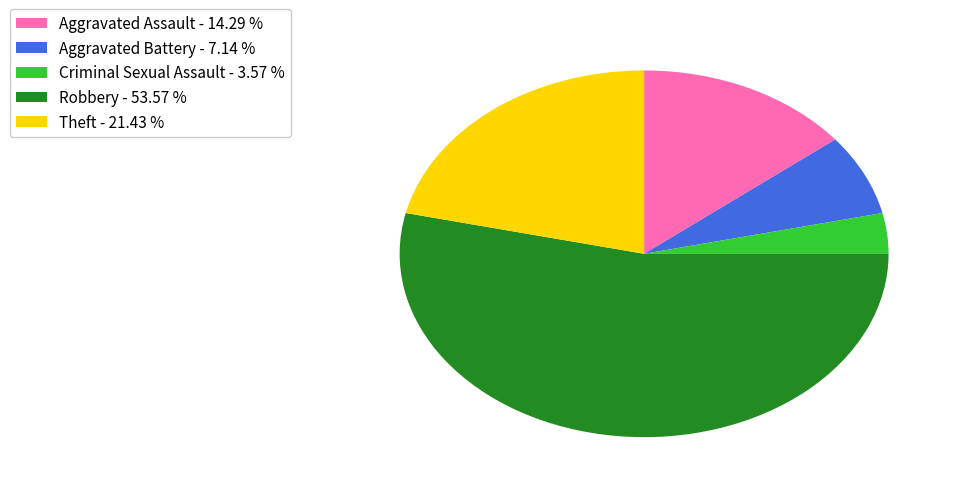

Which slice represents more than half of the pie?

Robbery